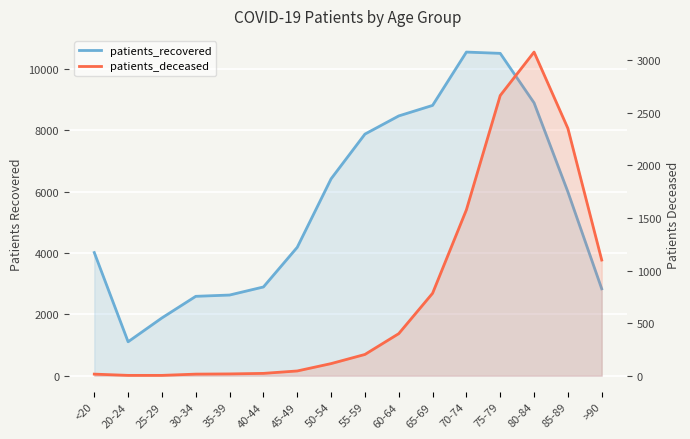

Is it true that patients_deceased equals 1 at 25-29?

False